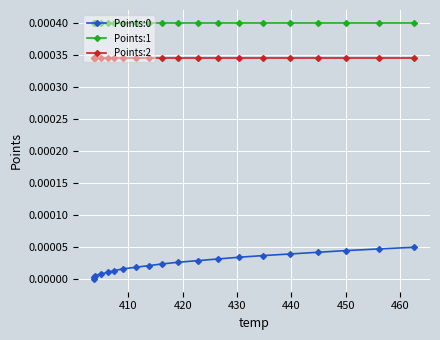

Which series has the largest total across all categories?

Points:1